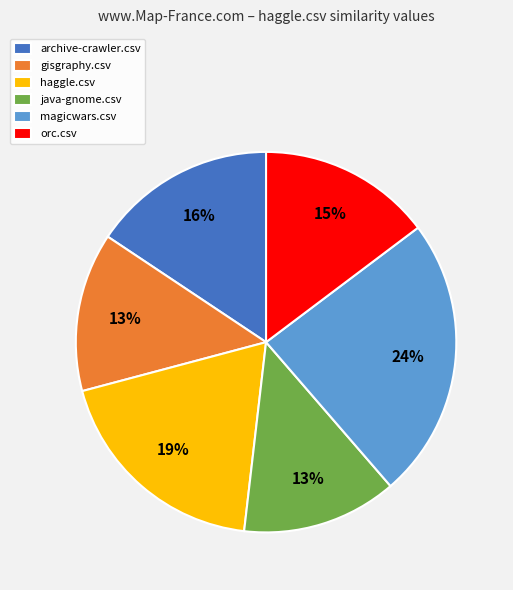

True or false: java-gnome.csv accounts for 13% of the total.

True